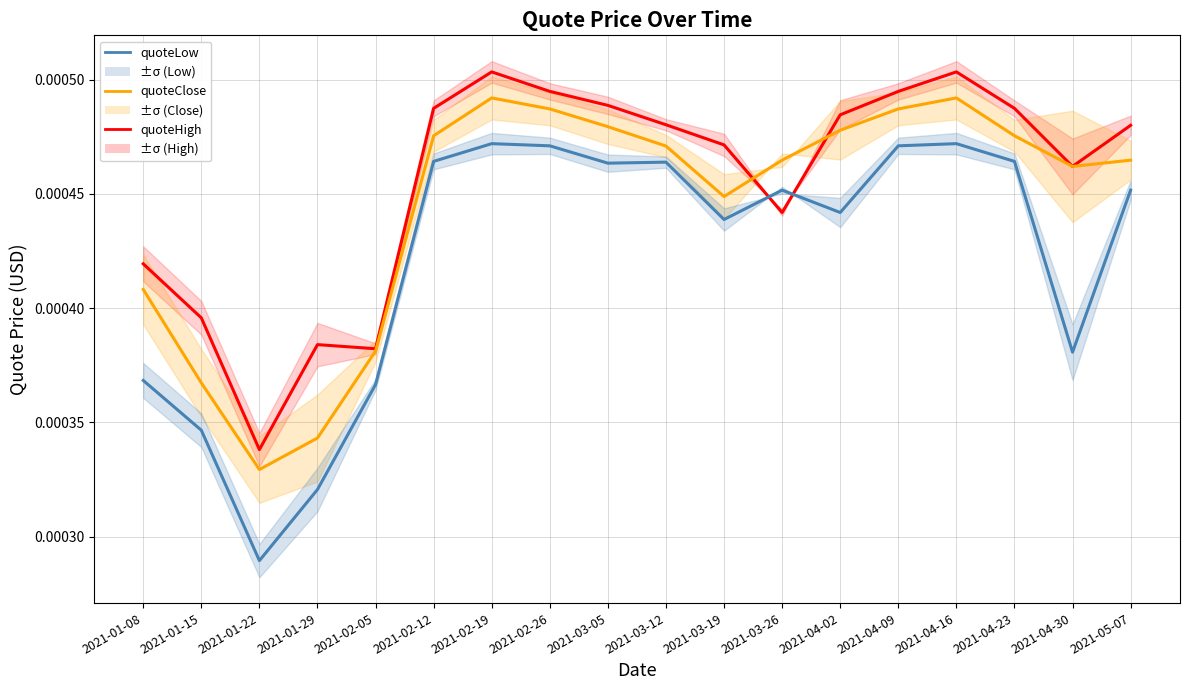

True or false: quoteLow has more than 2 interior local peaks.

True